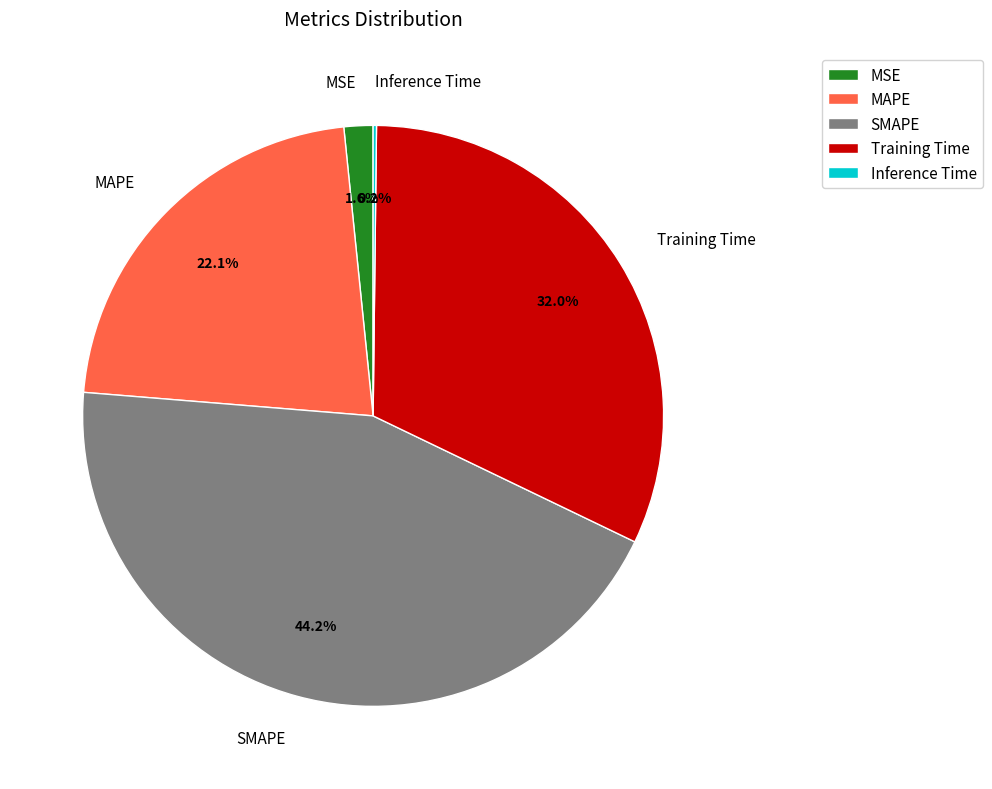

Does SMAPE represent more than half of the total?

No